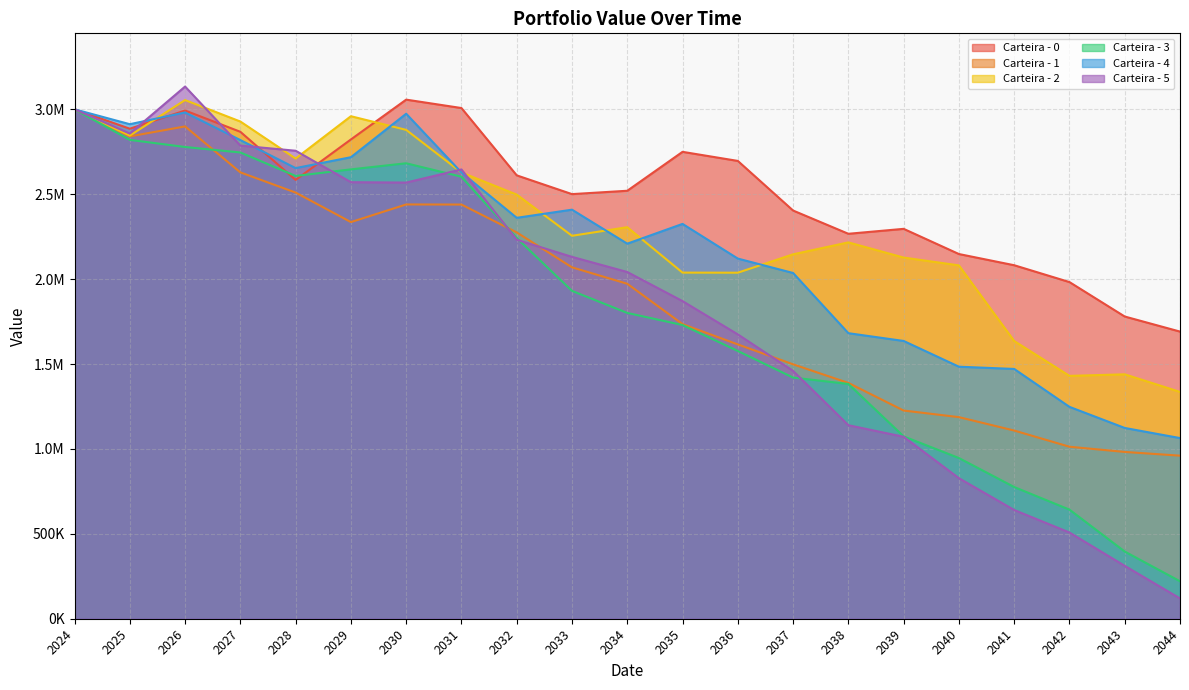

Which series ends up on top after the final intersection of Carteira - 4 and Carteira - 2?

Carteira - 2